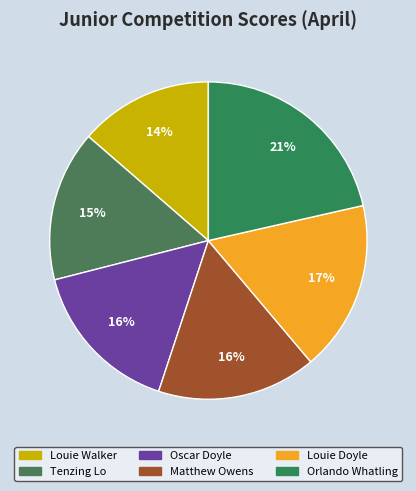

The Louie Walker slice represents 28% of the pie. True or false?

False